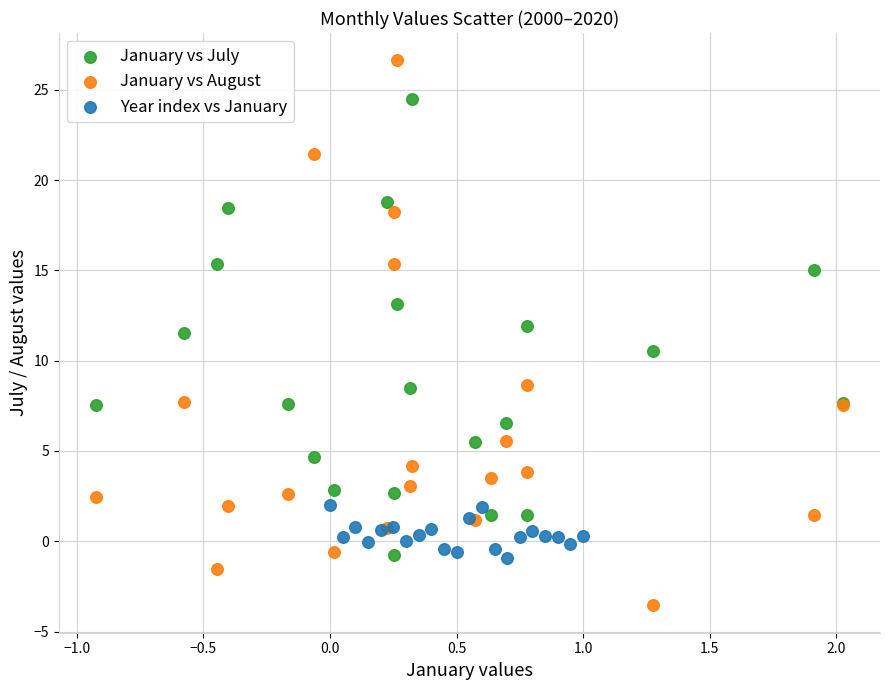

What are all the series names shown in the legend?

January vs July, January vs August, Year index vs January